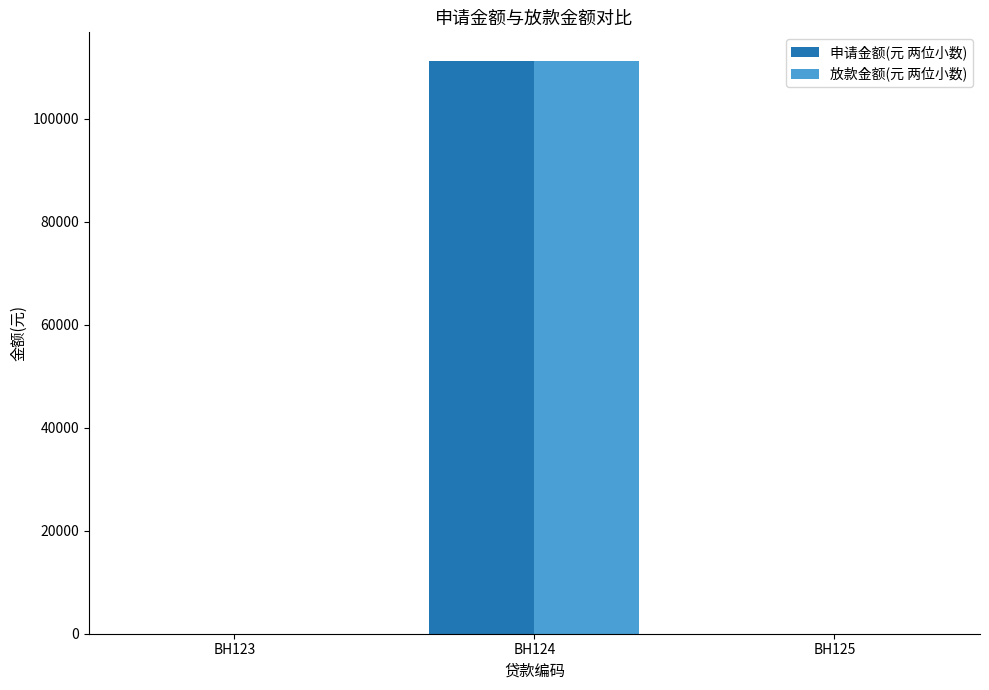

The value of 放款金额(元 两位小数) at BH125 is 0.0. True or false?

True